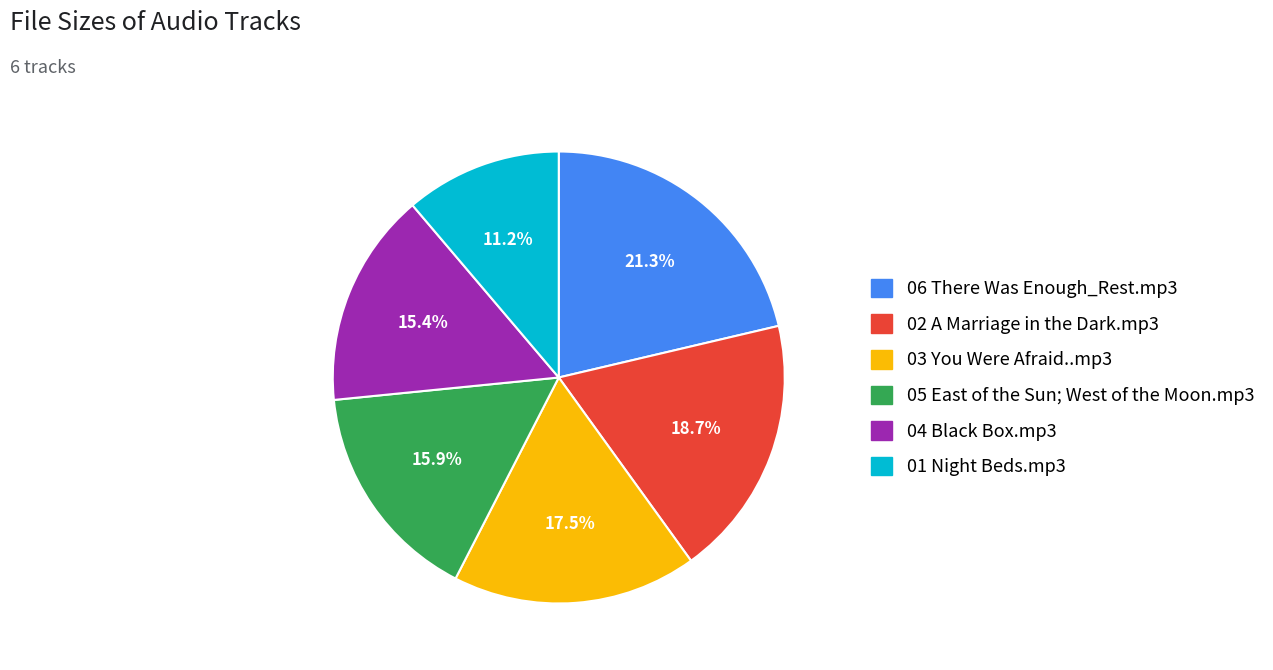

How much of the chart is everything except 03 You Were Afraid..mp3?

82.5%